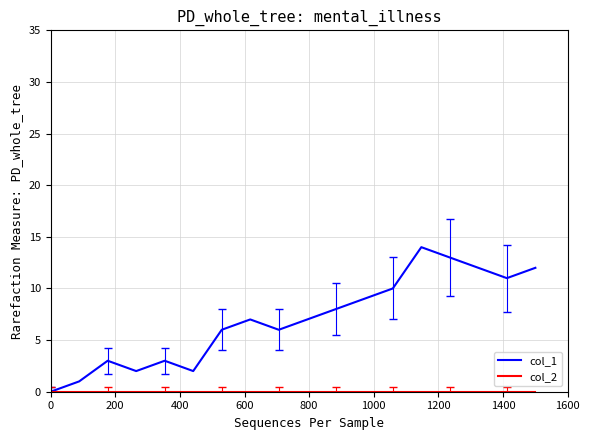

What is the maximum value shown in the chart?

14